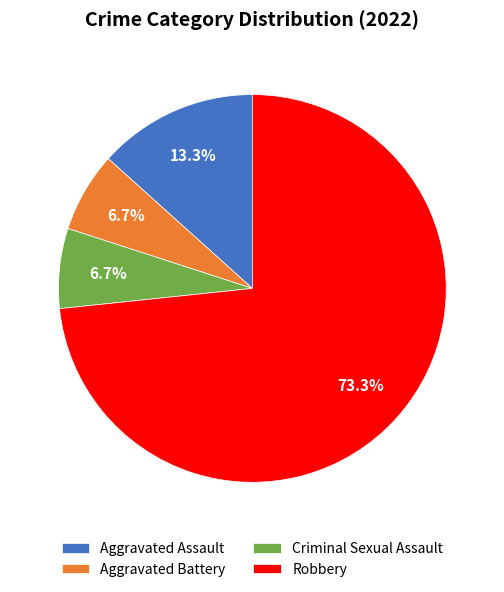

Which slice is the largest?

Robbery